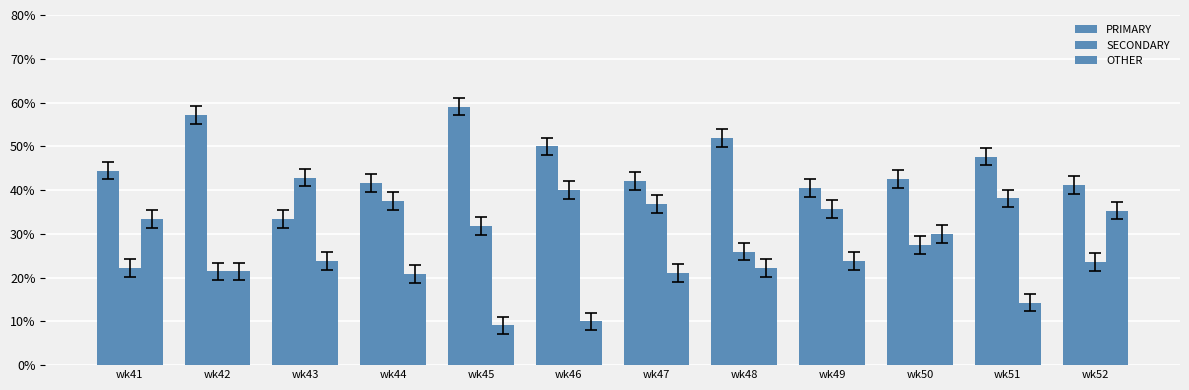

At wk44, list the series in order from smallest to largest.

OTHER, SECONDARY, PRIMARY